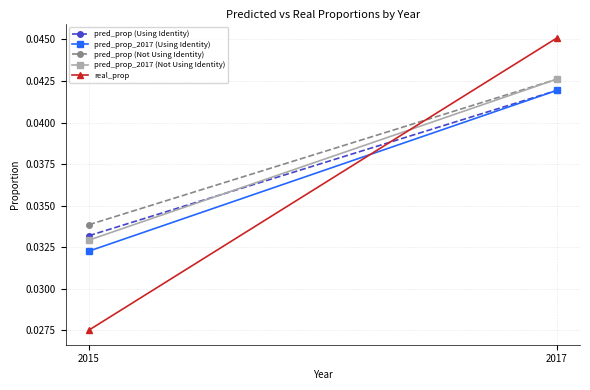

How many pred_prop (Using Identity) values are between 0 and 1?

2